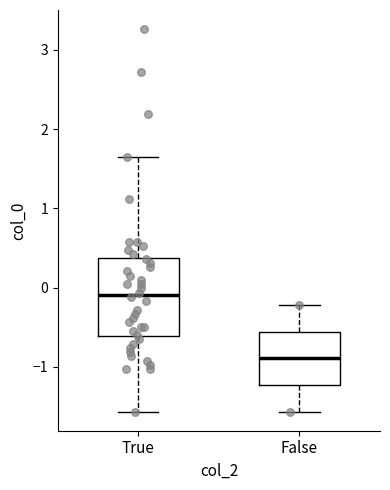

Which box's median line is the highest?

True